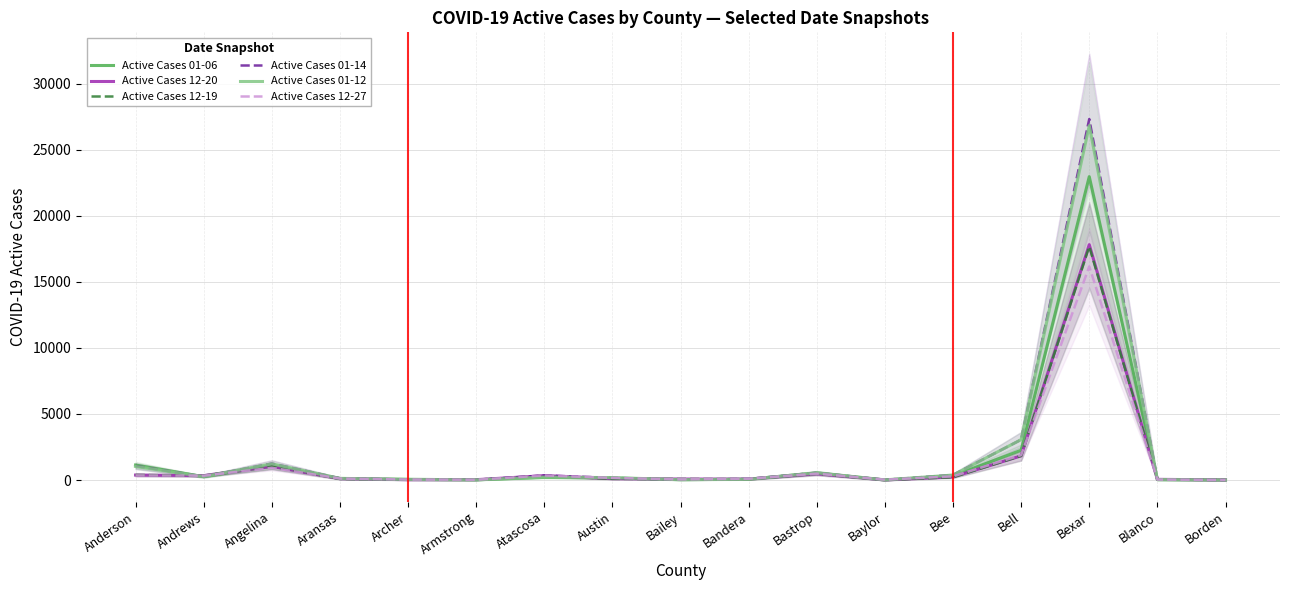

At which label is Active Cases 12-19 closest to 8838?

Bell